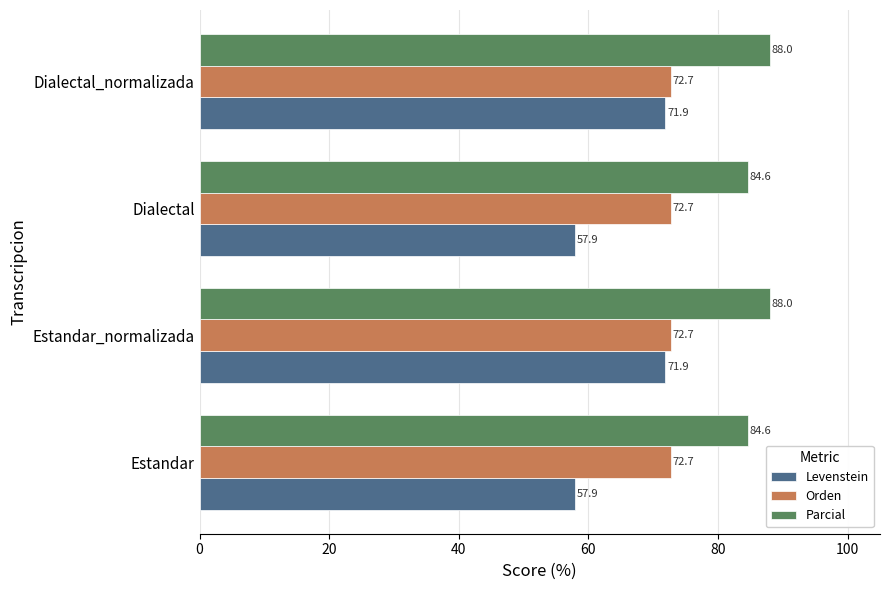

What is the minimum value shown in the chart?

57.9